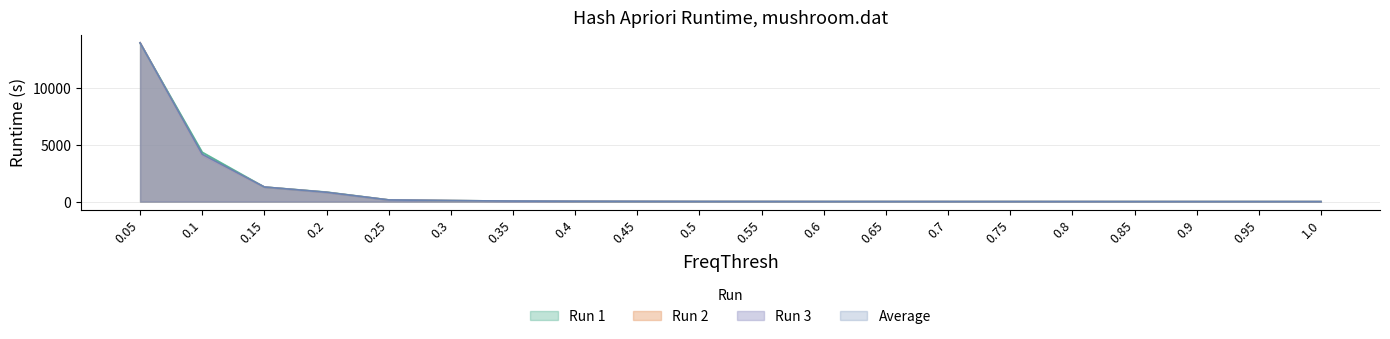

What is the difference between the Run 3 values at 0.4 and 0.35?

18.8